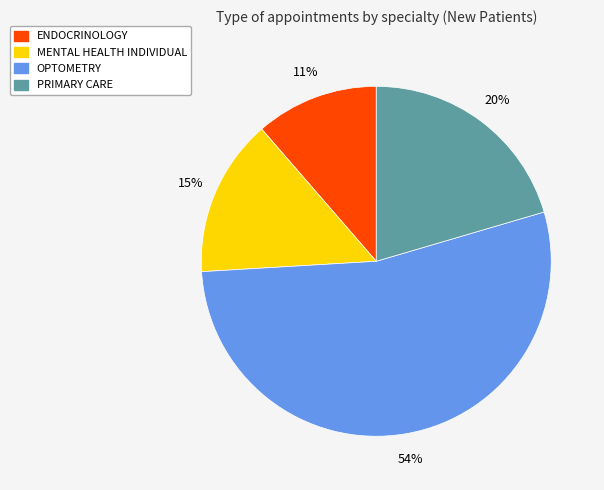

To the nearest percent, what is the average slice percentage?

25%